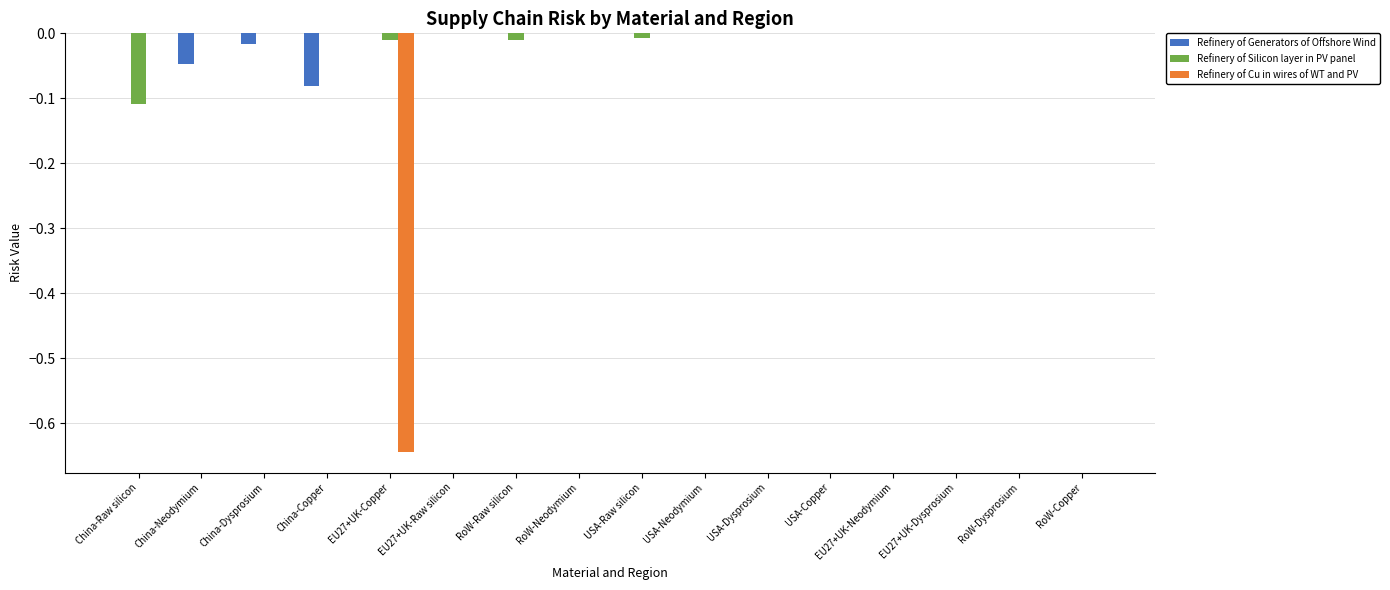

True or false: Refinery of Generators of Offshore Wind has a value of 0.0 at RoW-Copper.

True